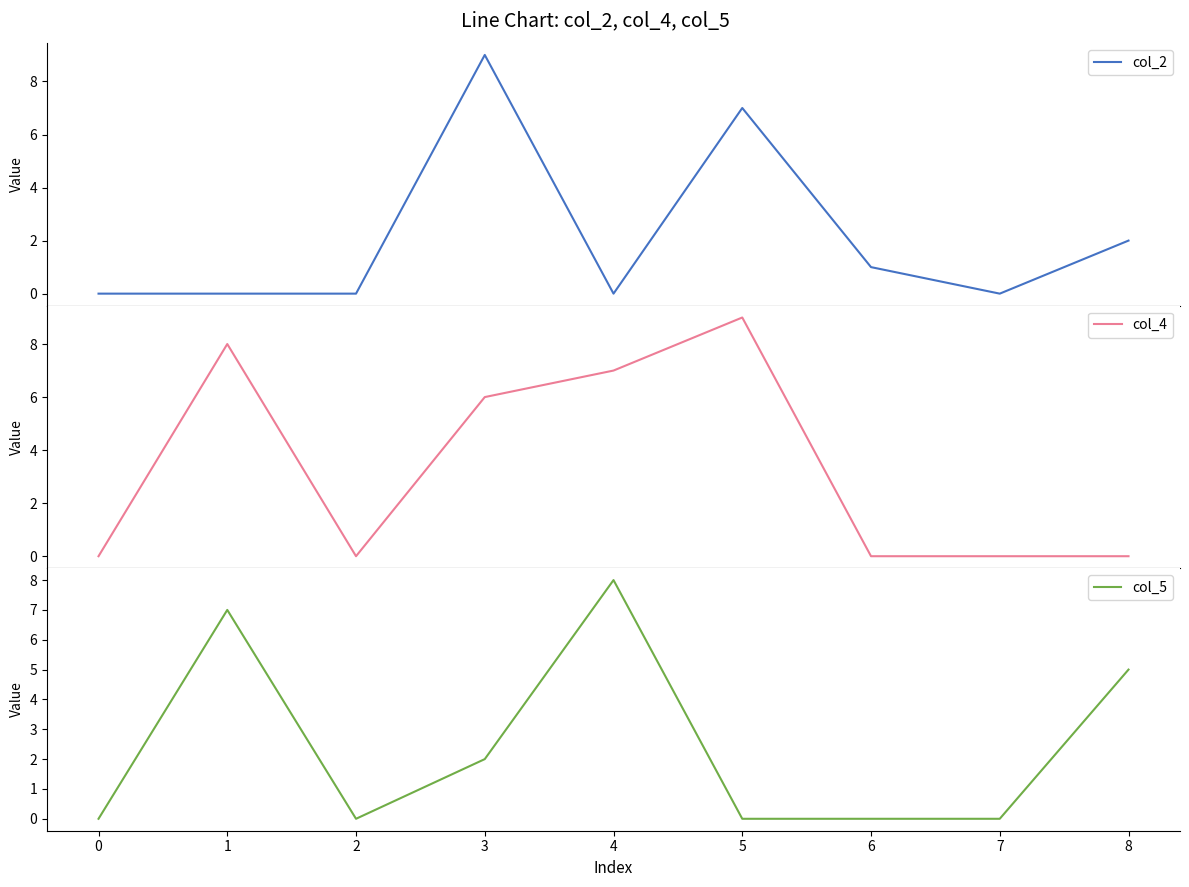

How many lines are shown in the chart?

3